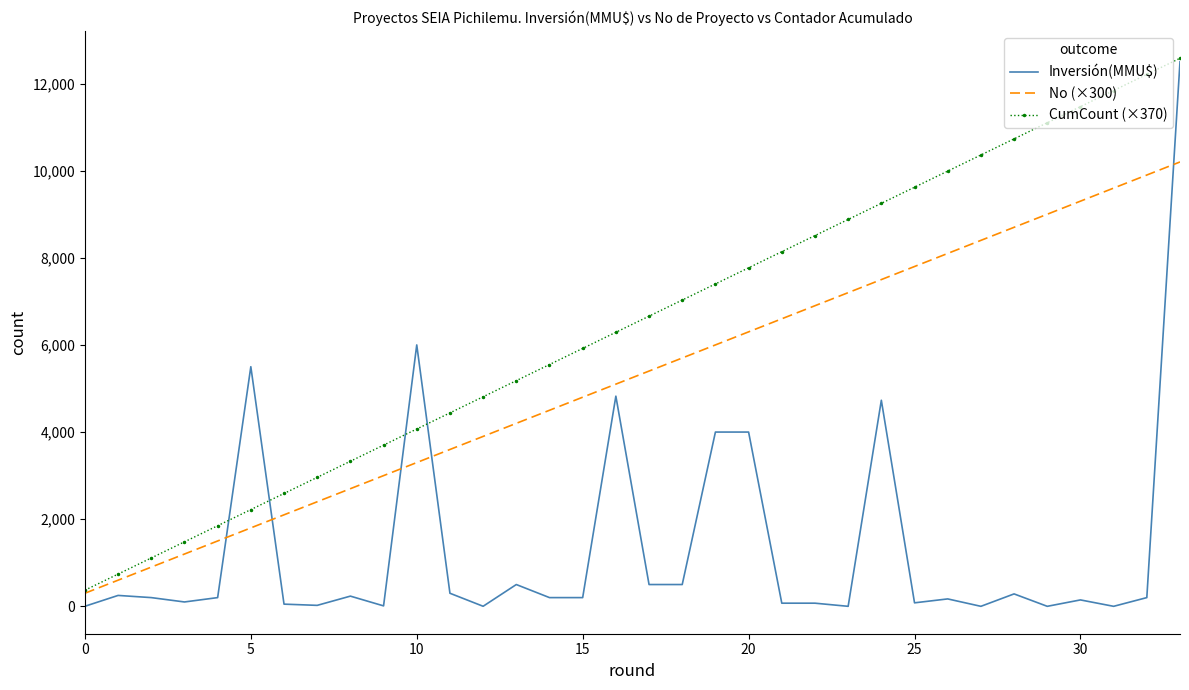

Which series has the widest spread of values?

Inversión(MMU$)